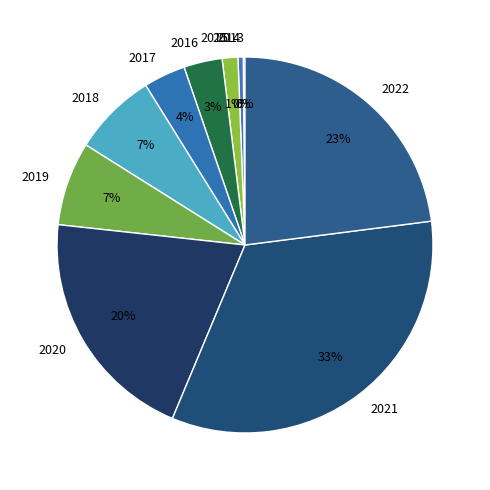

Which has a higher value, 2022 or 2017?

2022